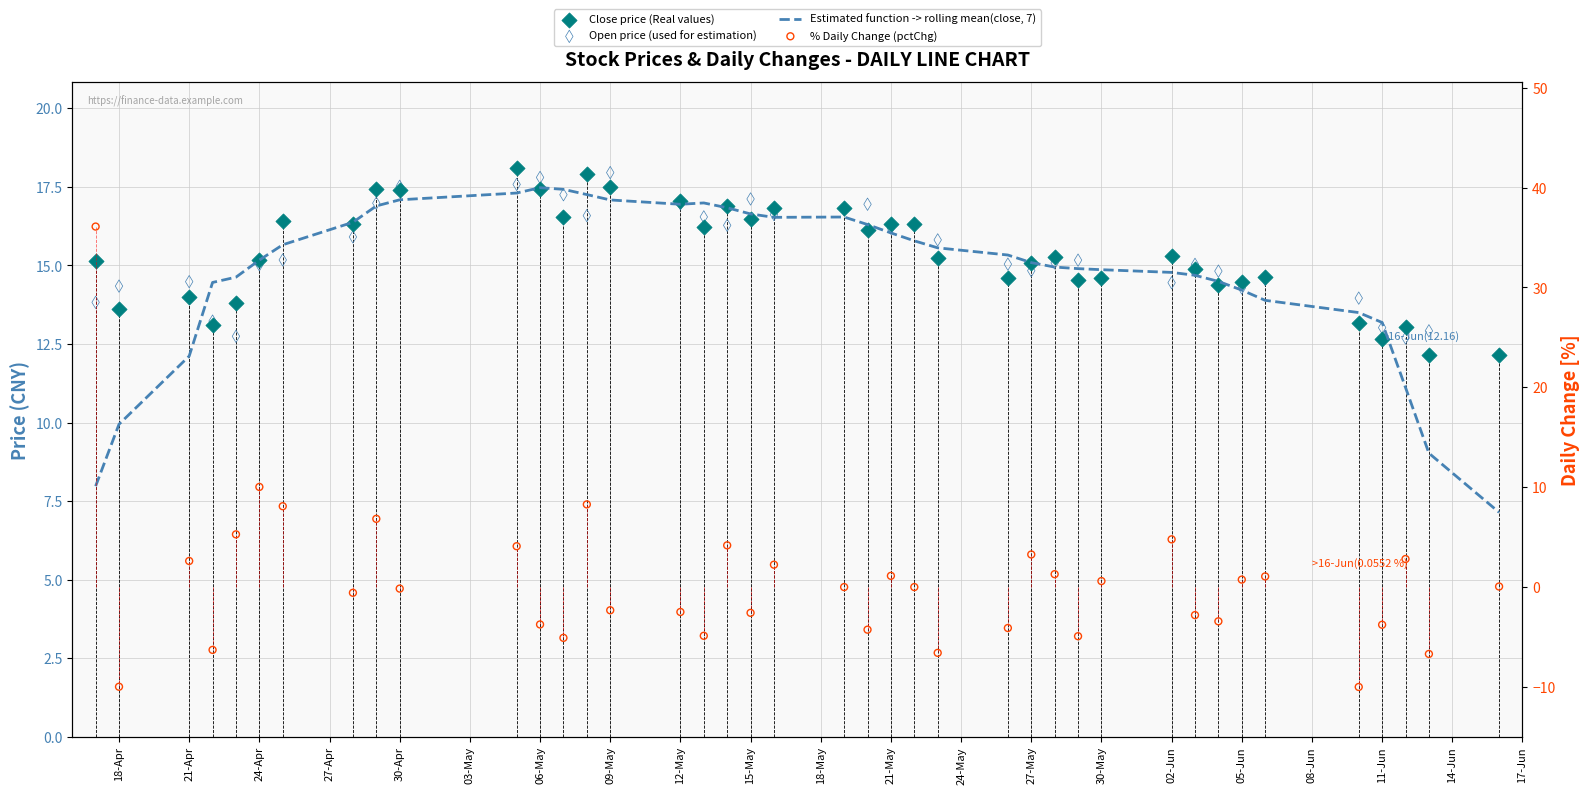

Which series has the largest total across all categories?

Close price (Real values)